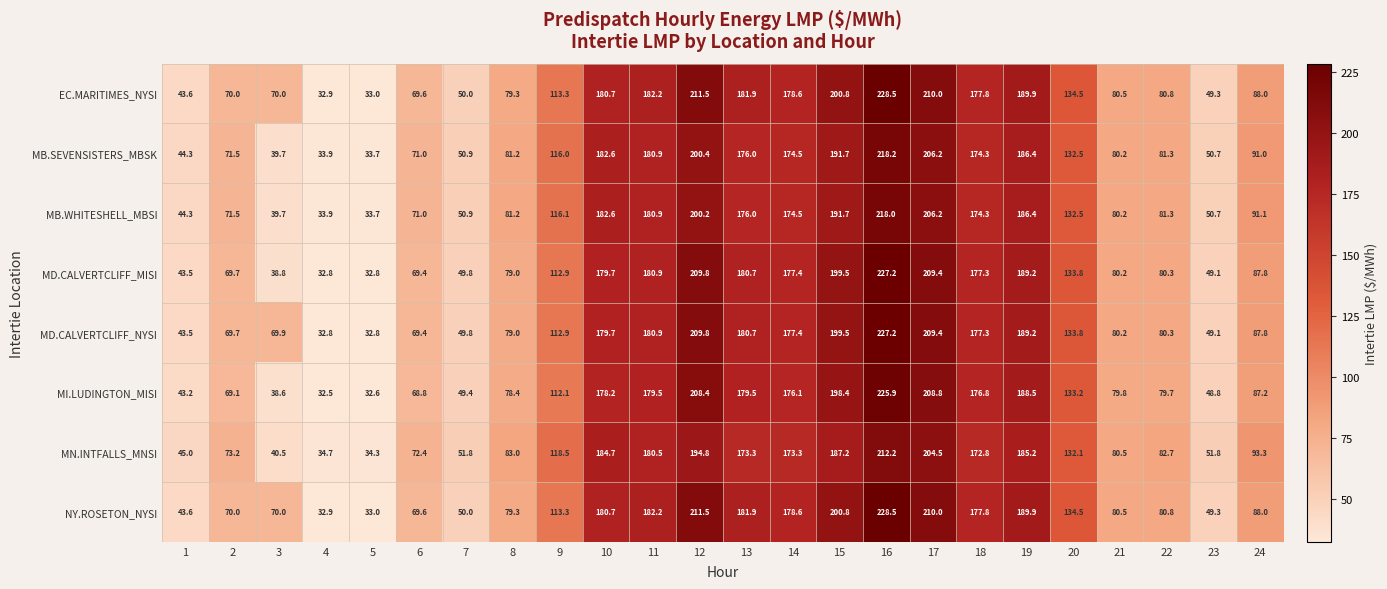

List the labels in order of MB.SEVENSISTERS_MBSK value, largest first.

16, 17, 12, 15, 19, 10, 11, 13, 14, 18, 20, 9, 24, 22, 8, 21, 2, 6, 7, 23, 1, 3, 4, 5